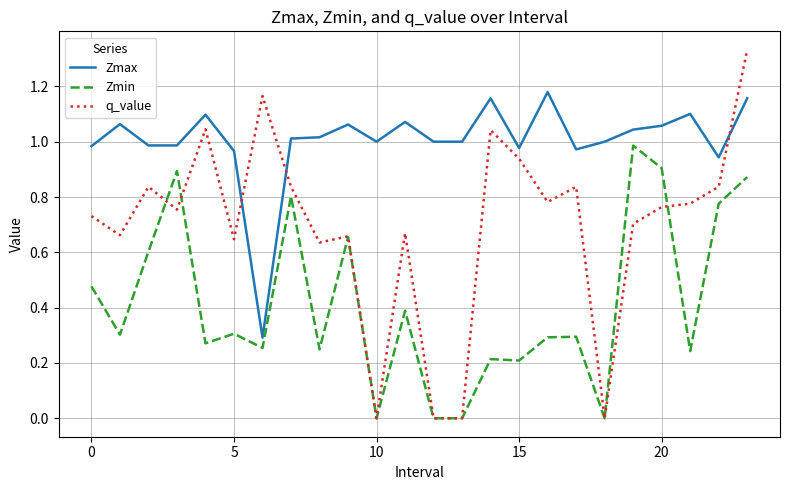

What are all the series names shown in the legend?

Zmax, Zmin, q_value